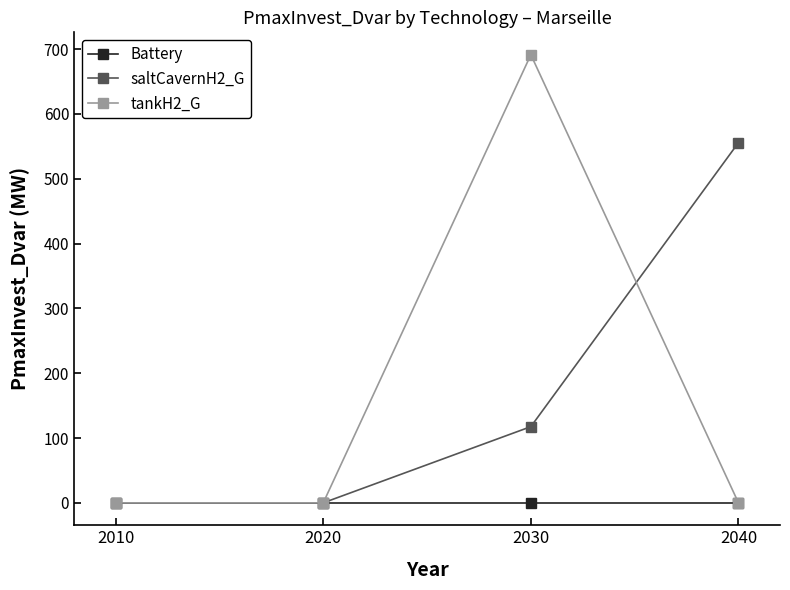

At which category is the sum across all series the highest?

2030